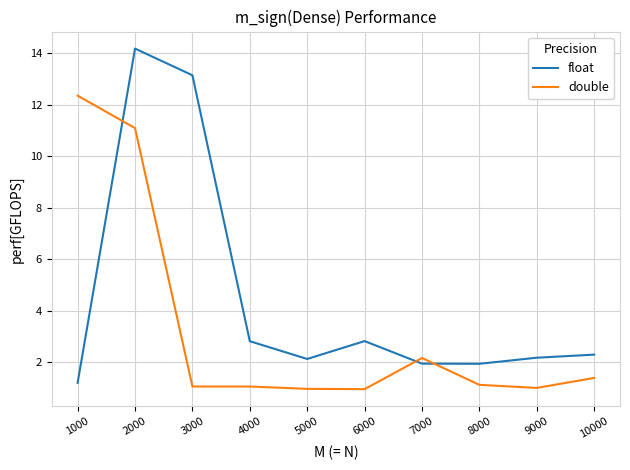

What are all the series names shown in the legend?

float, double